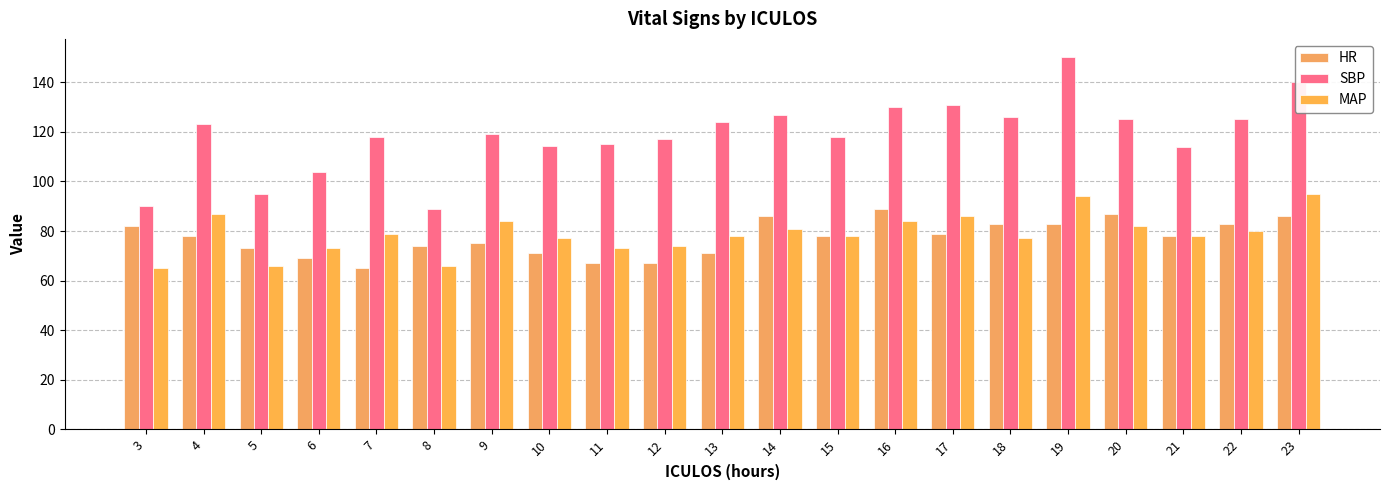

Is it true that MAP equals 53.2 at 9?

False